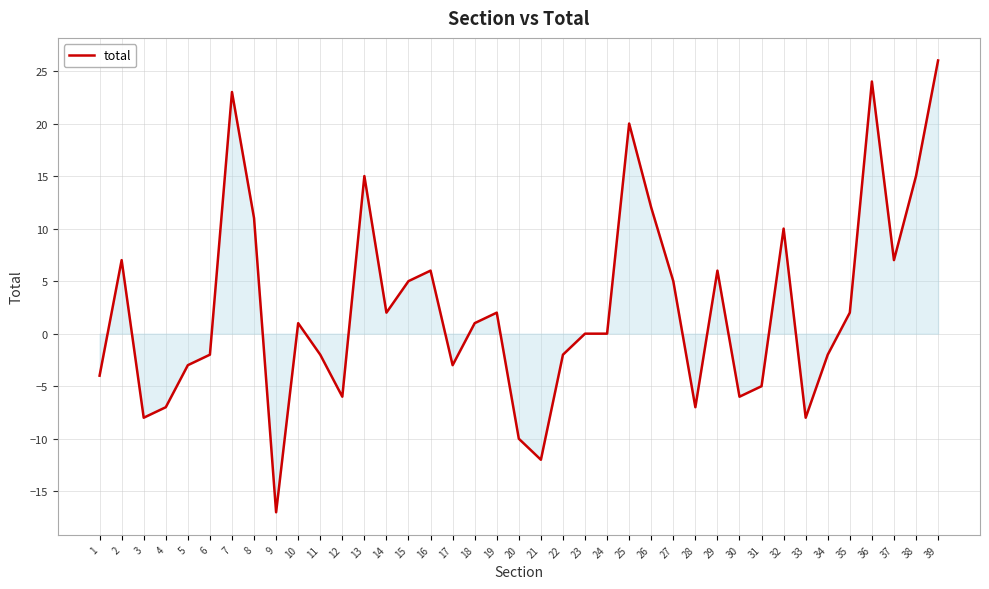

The value at 6 is -2. True or false?

True